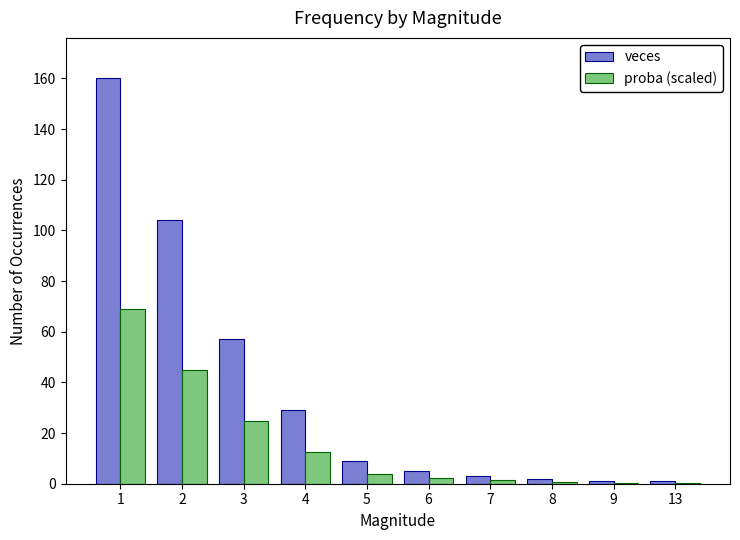

How many series are shown in this chart?

2